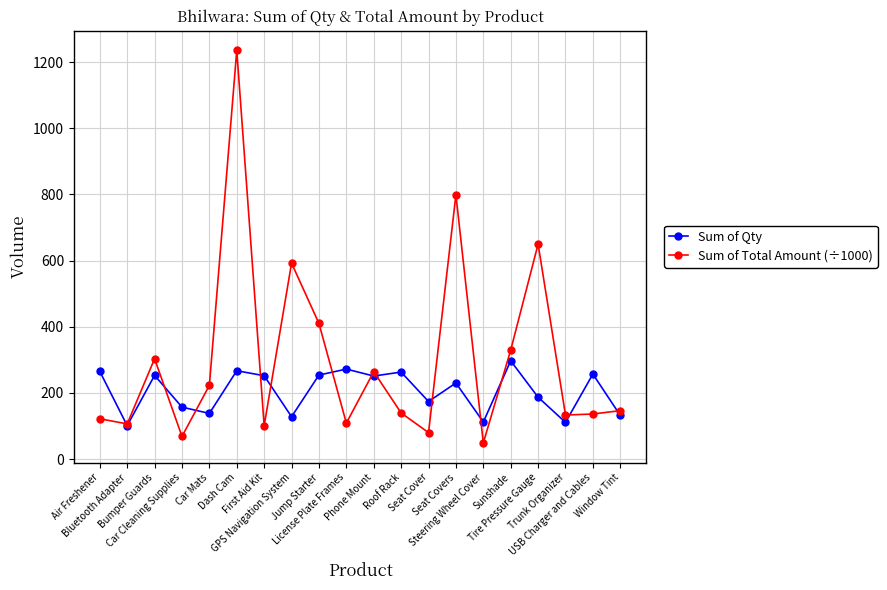

Which series has the largest range (max minus min)?

Sum of Total Amount (÷1000)